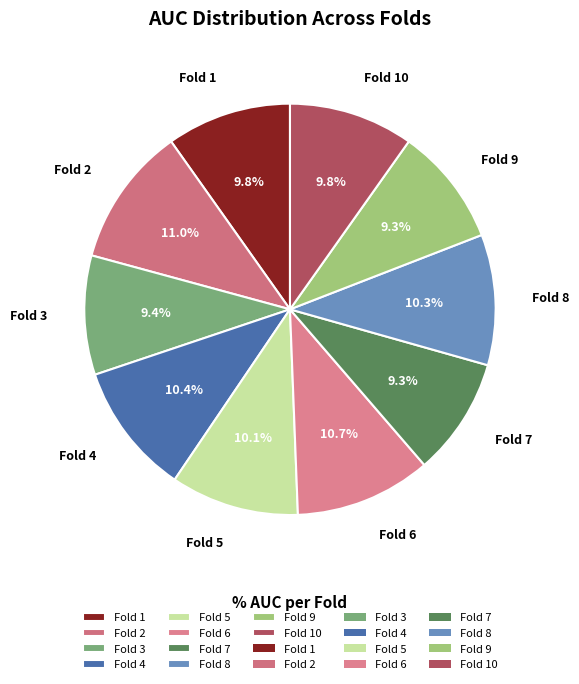

Do Fold 9 and Fold 1 together represent more than half of the pie?

No